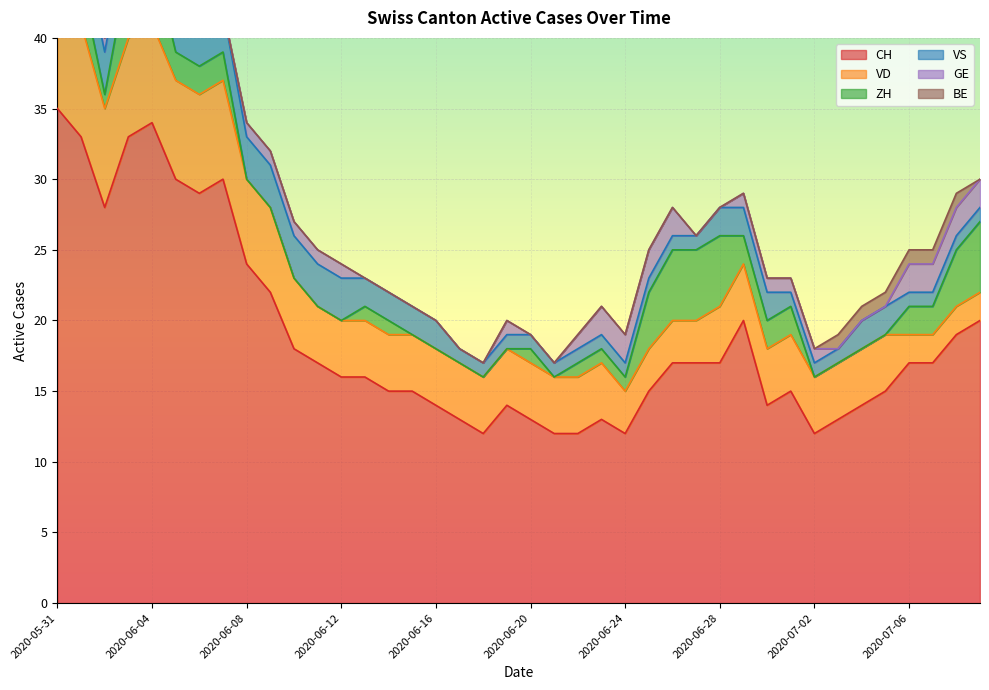

How many lines are shown in the chart?

6